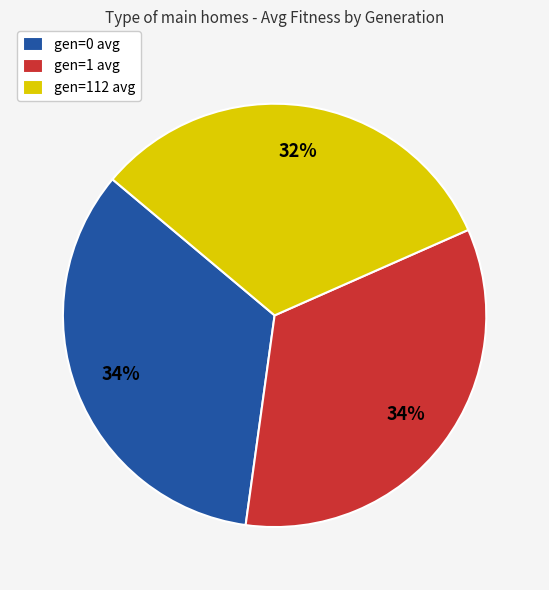

Do gen=0 avg and gen=1 avg together represent more than half of the pie?

Yes